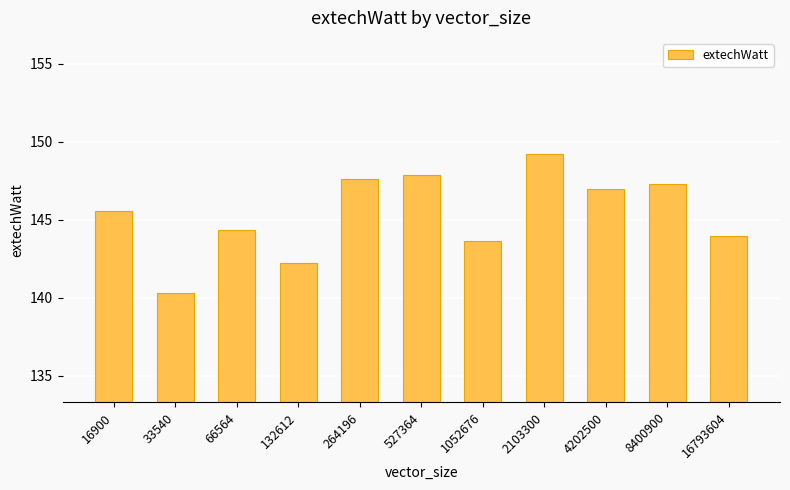

What is the sum of the values at 1052676 and 16793604?

287.6